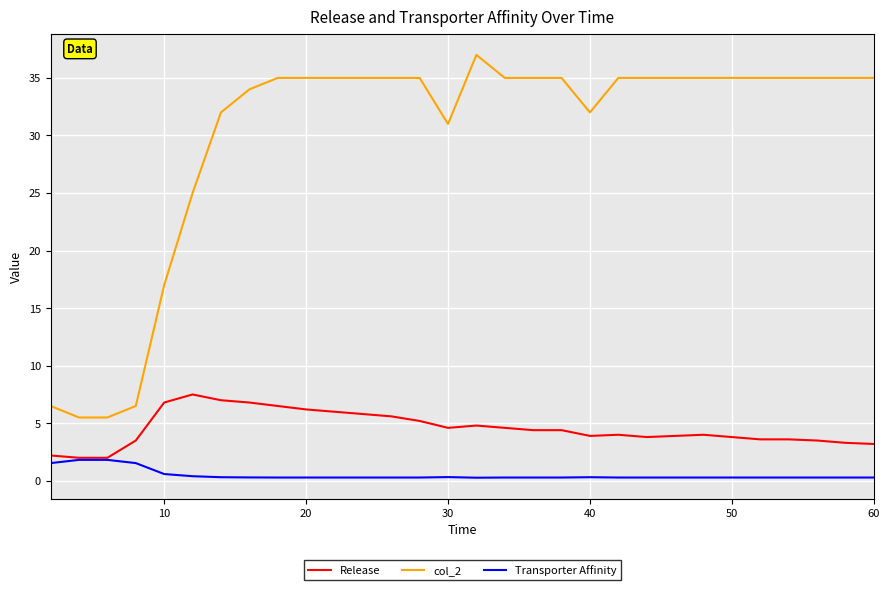

List the series in order of their peak value, lowest first.

Transporter Affinity, Release, col_2